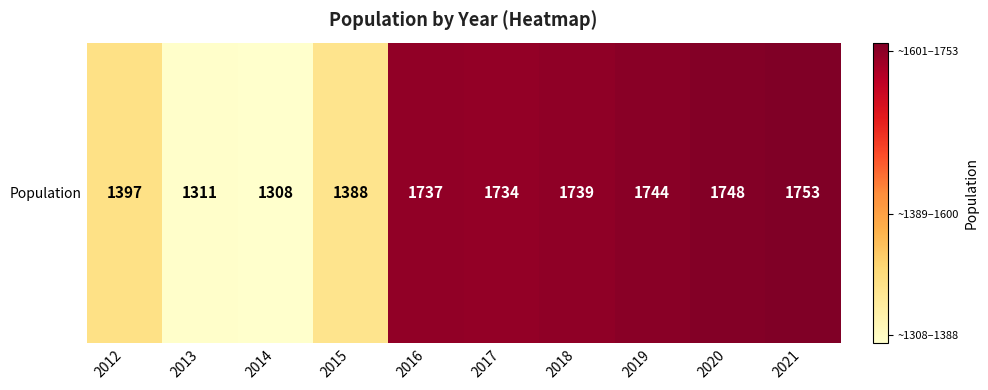

List the labels in order of value, largest first.

2021, 2020, 2019, 2018, 2016, 2017, 2012, 2015, 2013, 2014